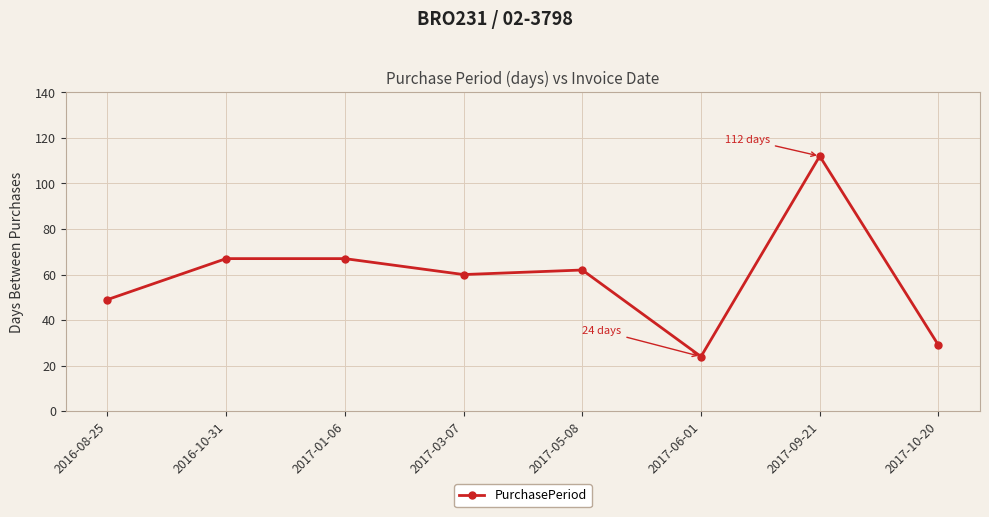

What is the average value?

59